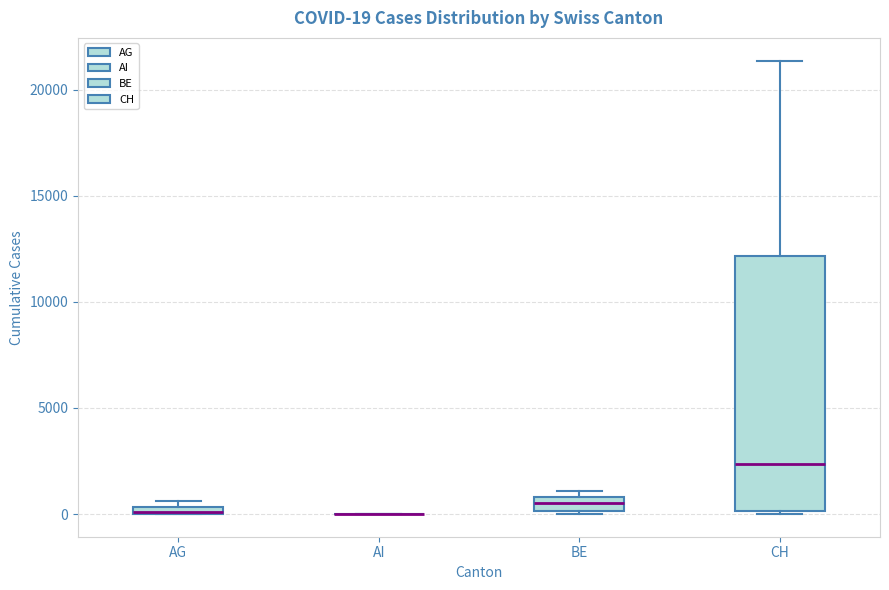

Comparing the boxes themselves (not the whiskers), which one is the tallest?

CH